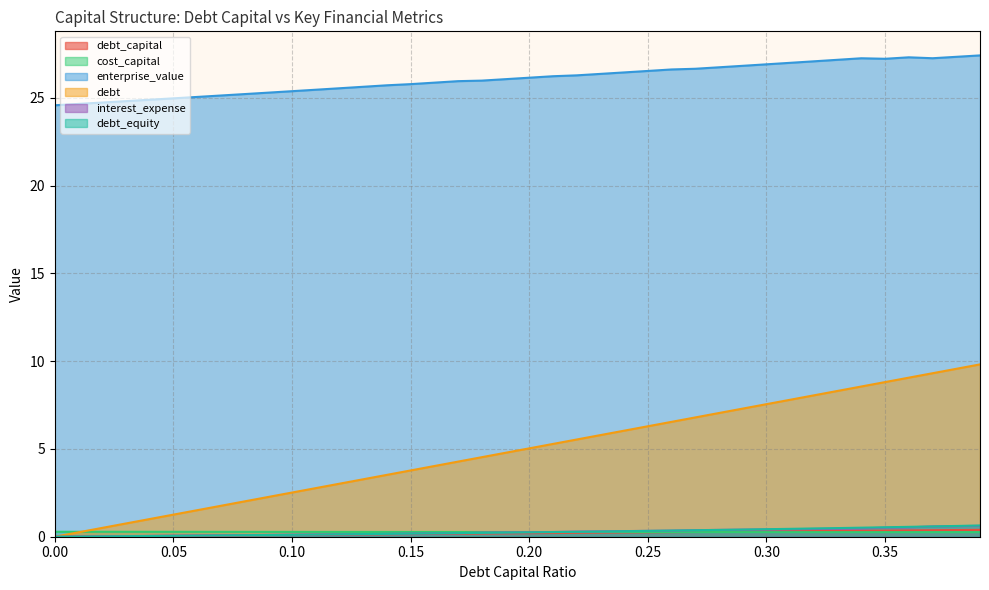

How many values in the debt series are below 5?

20